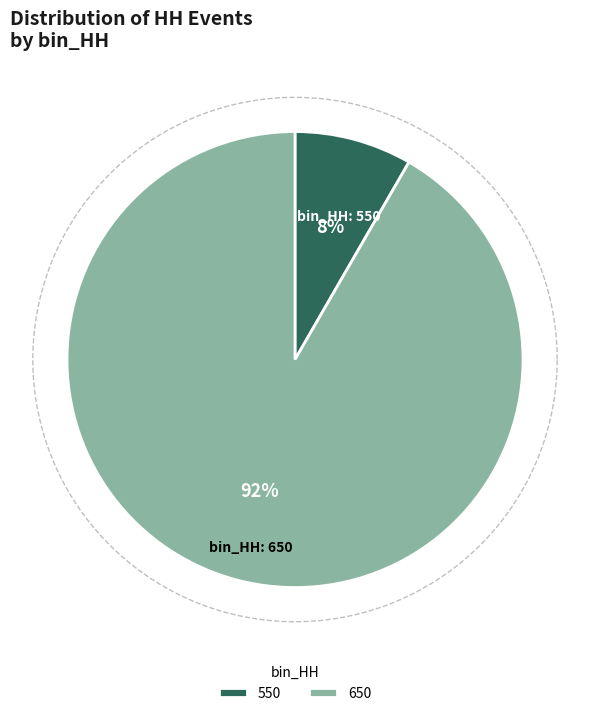

To the nearest percent, what portion does 550 represent?

8%